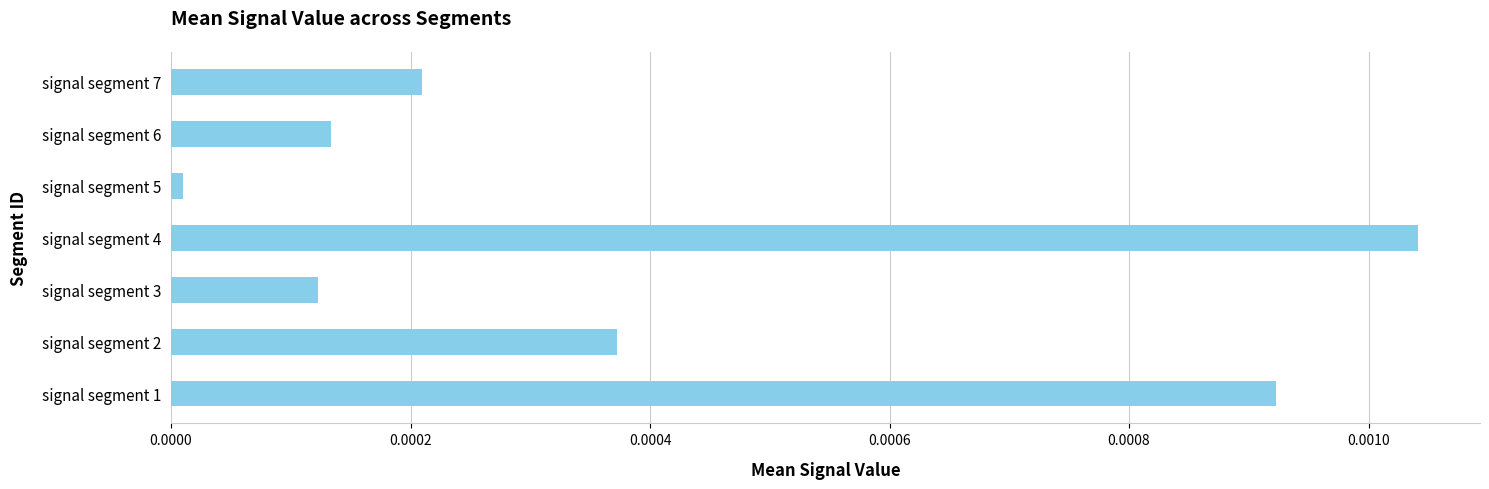

Between signal segment 6 and signal segment 4, which is larger?

signal segment 4